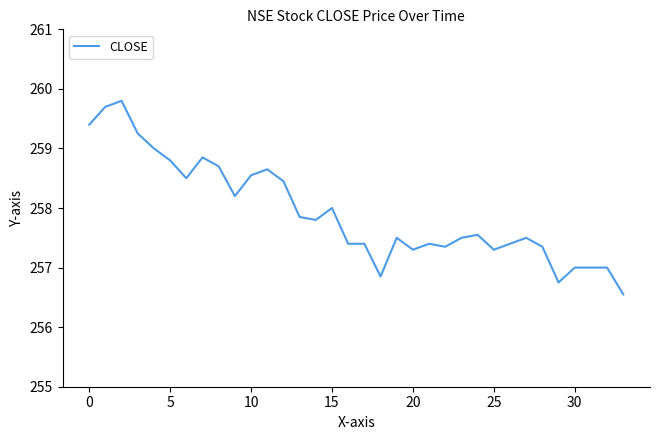

What is the smallest value displayed?

256.6